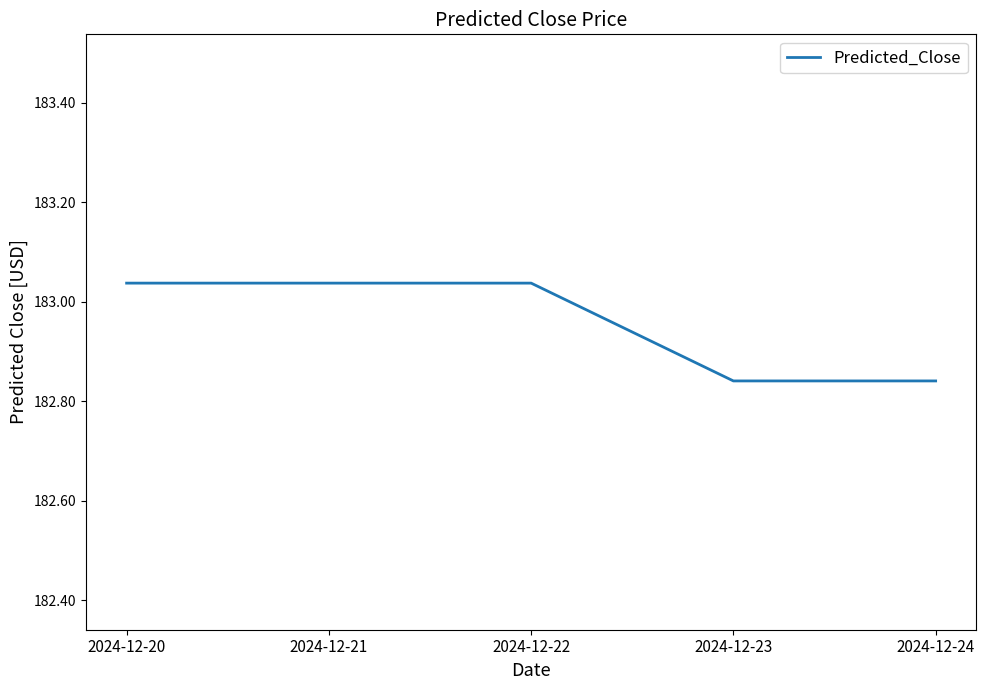

Where does the data first go above 183?

2024-12-20